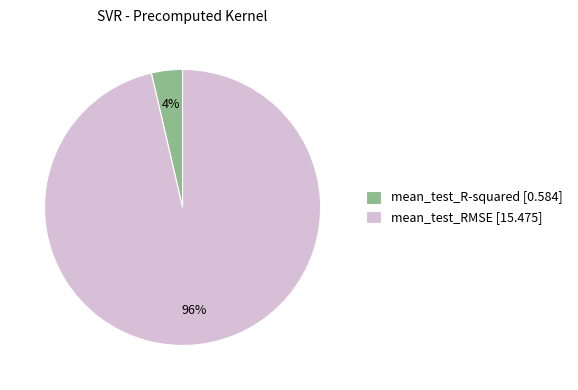

Which slice is the smallest?

mean_test_R-squared